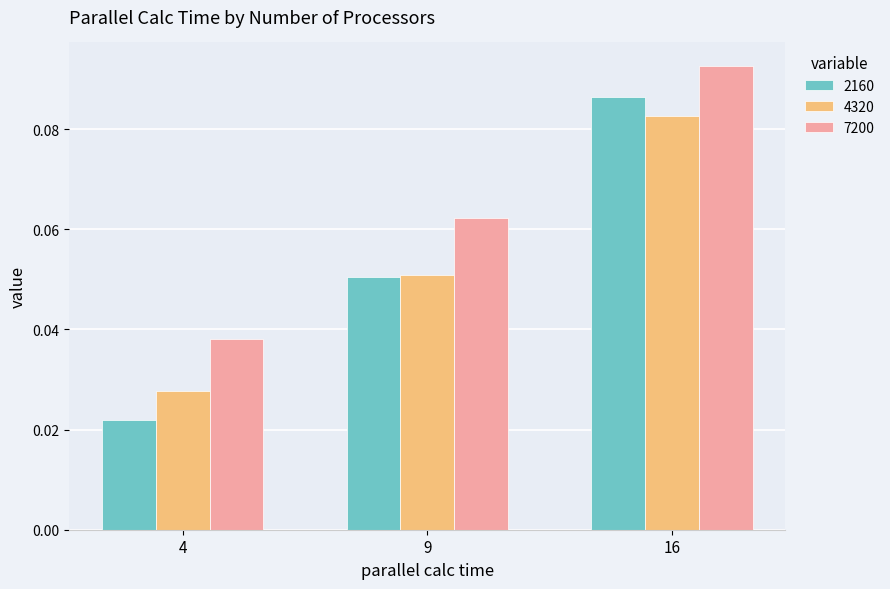

Which category has the highest value in the 2160 series?

16